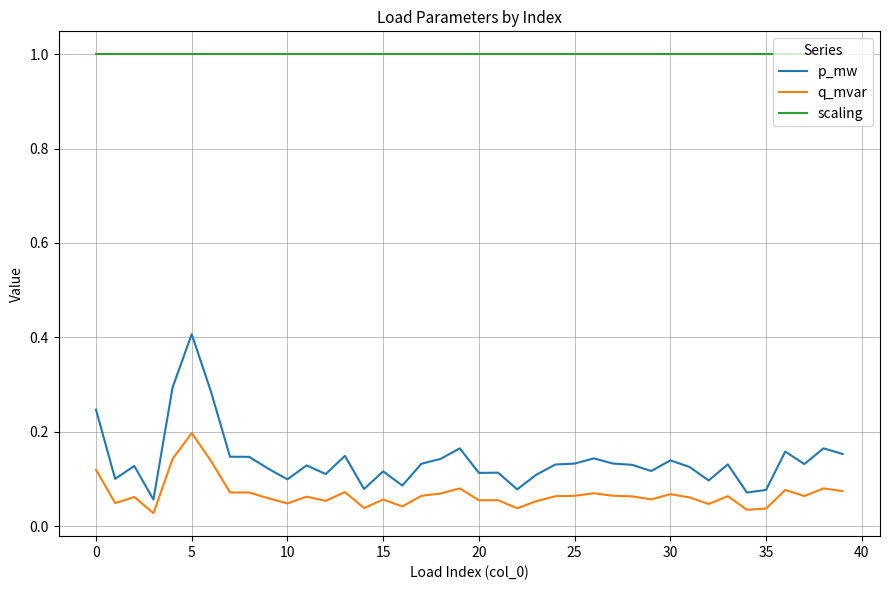

Rank the series by their maximum value, from highest to lowest.

scaling, p_mw, q_mvar